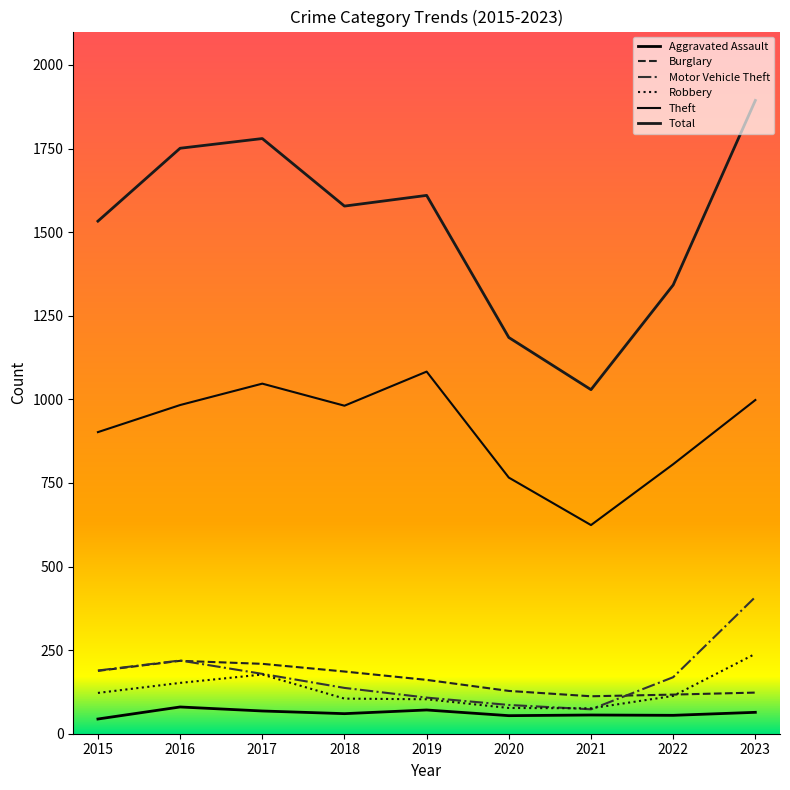

Where does the Motor Vehicle Theft series first go above 169?

2015